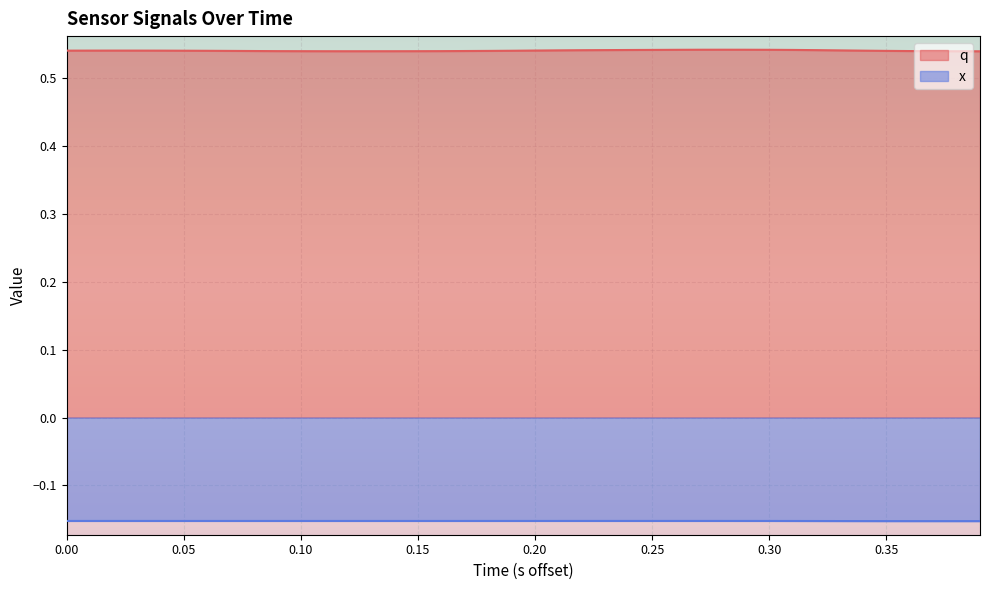

Which series has the largest total across all categories?

q